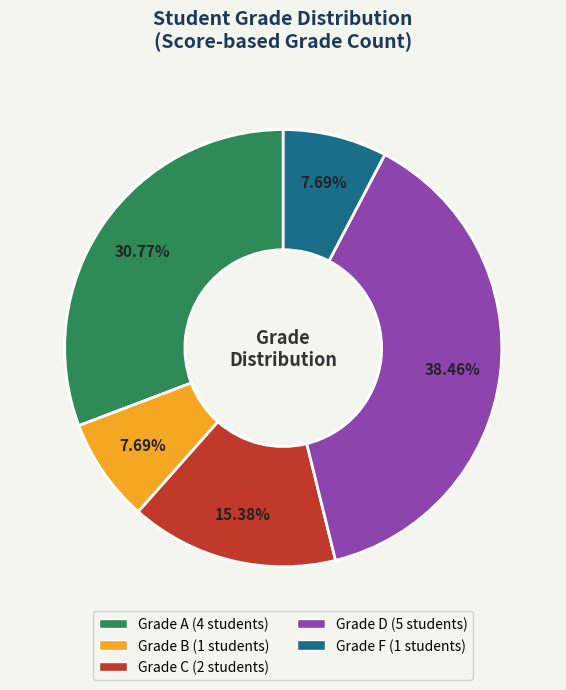

How many slices are in this pie chart?

5